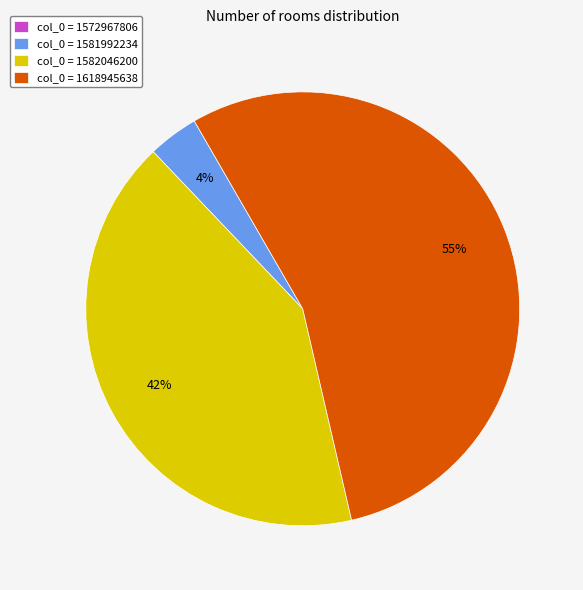

What is the largest slice in the pie chart?

col_0 = 1618945638